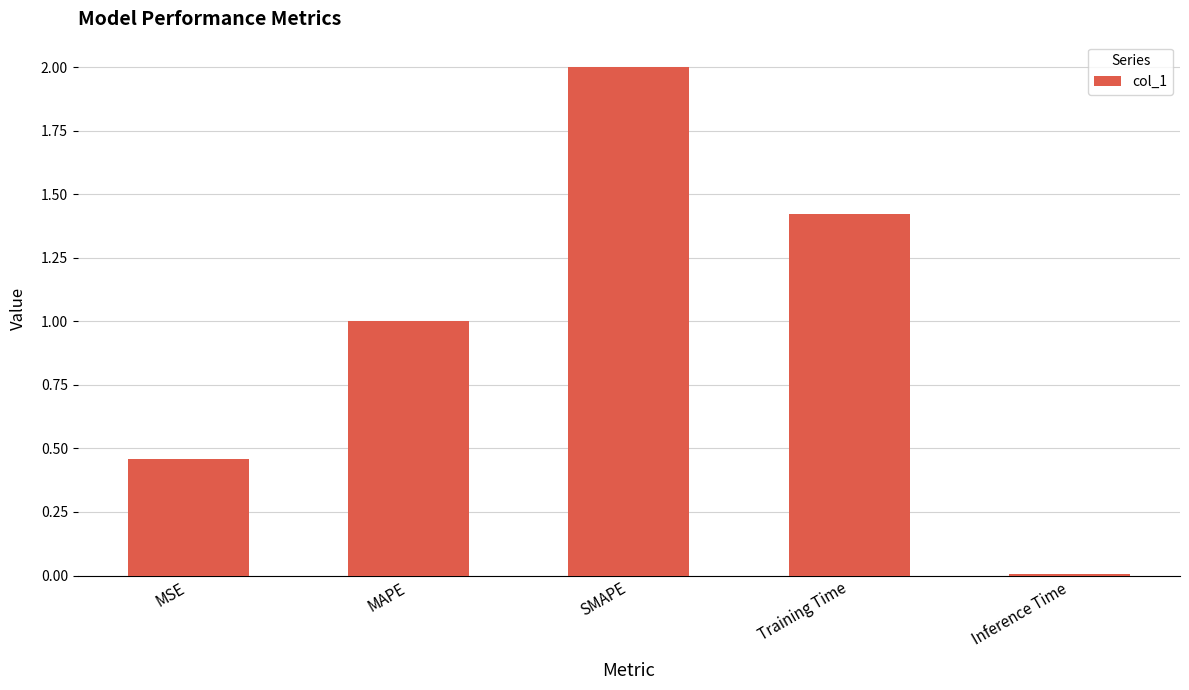

How many bars are there in total?

5